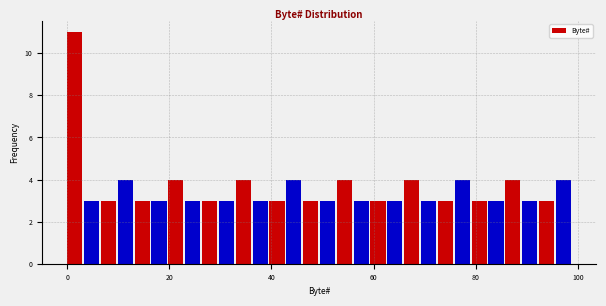

Around what value on the x-axis is the tallest bar? Give the approximate position of its centre, as read against the axis.

2